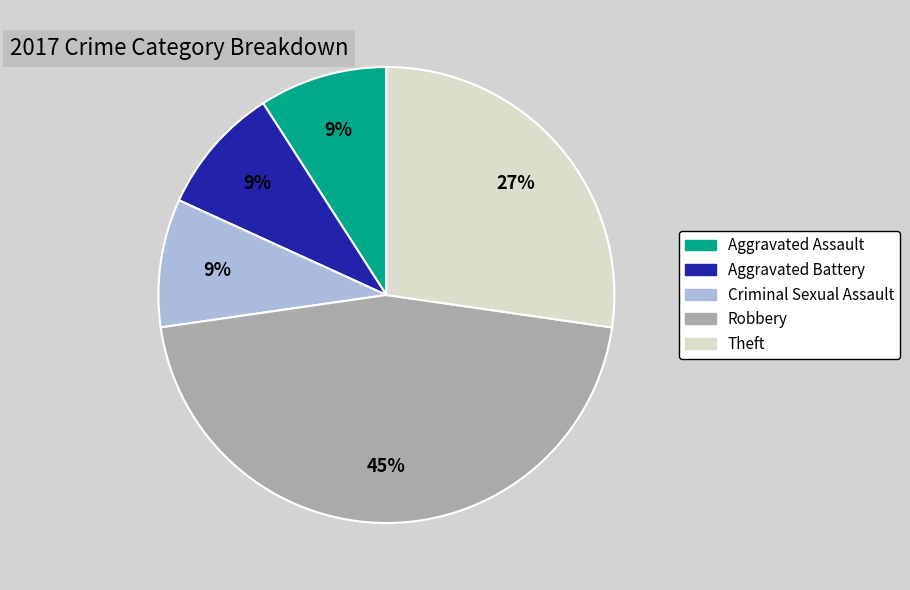

Does any single category account for the majority?

No